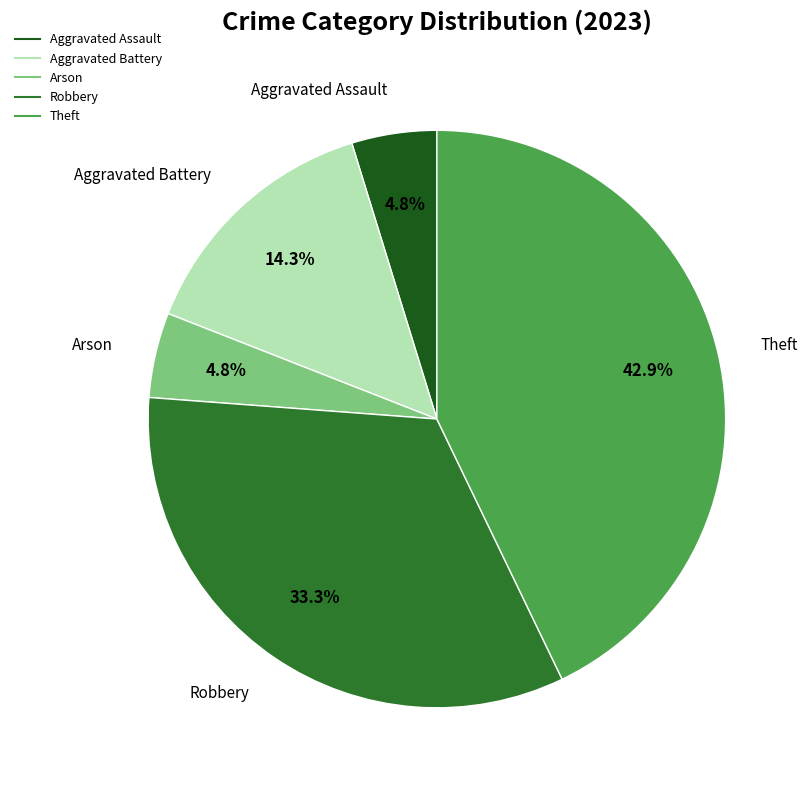

Which category has the biggest portion of the pie?

Theft